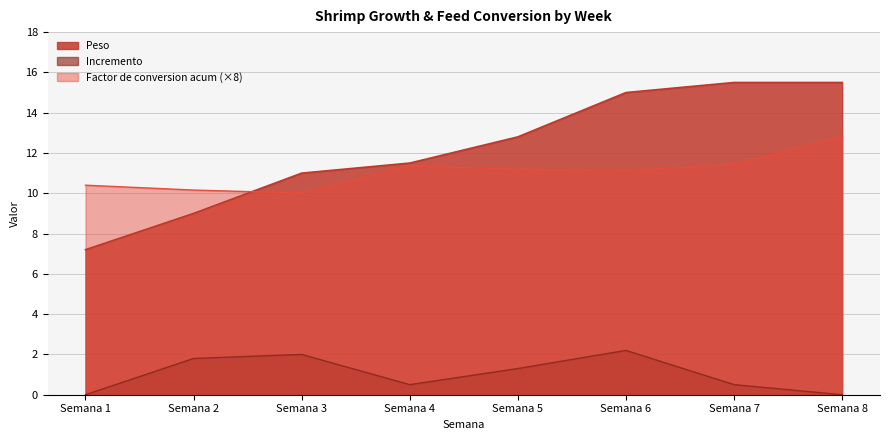

Reading left to right, what are all the values shown in this chart?

Peso: 7.2	9.0	11.0	11.5	12.8	15.0	15.5	15.5
Incremento: 0.0	1.8	2.0	0.5	1.3	2.2	0.5	0.0
Factor de conversion acum: 10.4	10.2	10.0	11.4	11.2	11.1	11.4	12.8